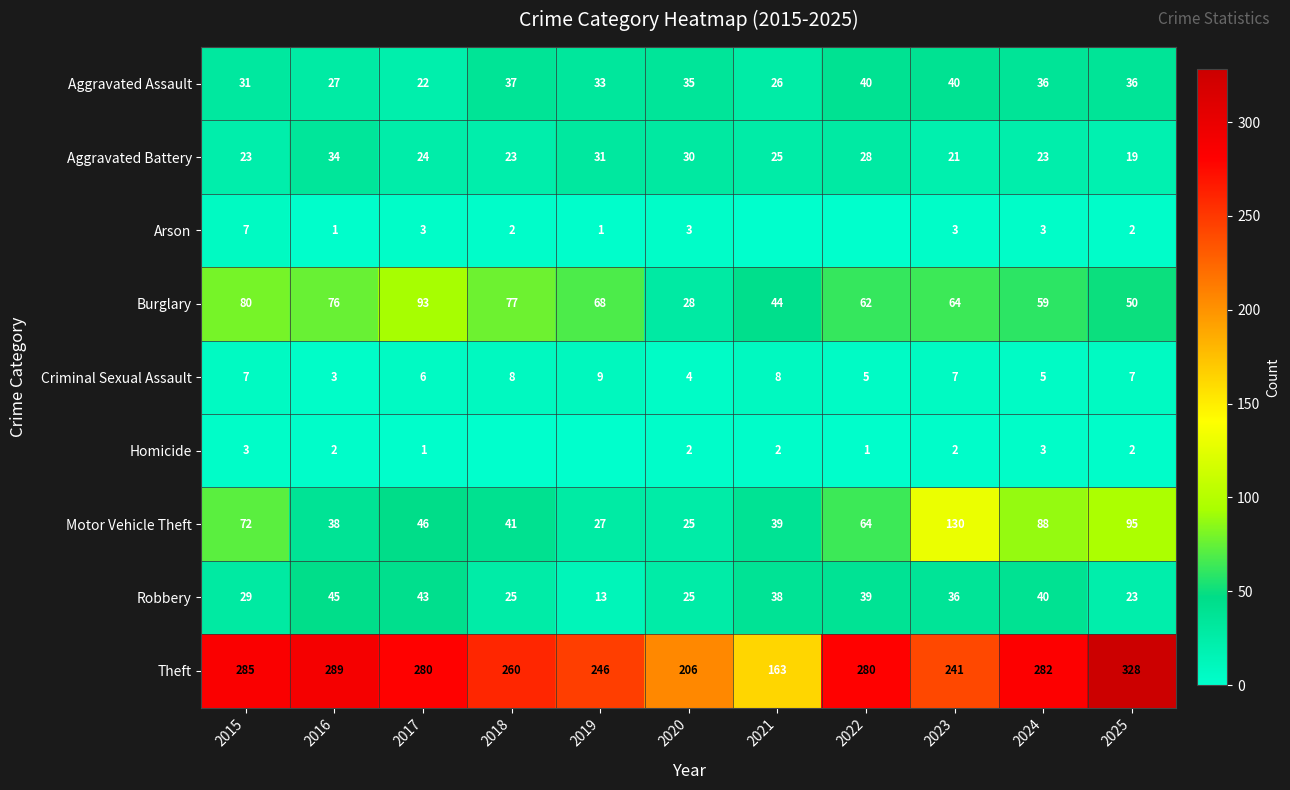

At which label is Robbery closest to 29?

2015